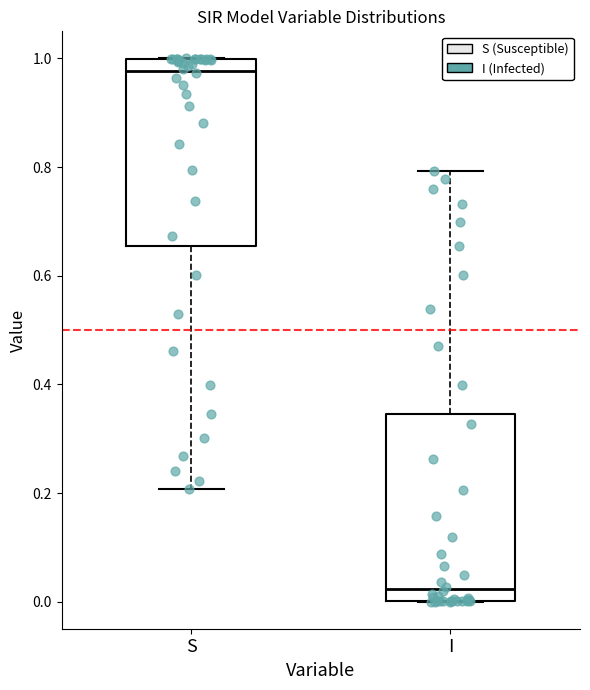

Which box's median line is the highest?

S